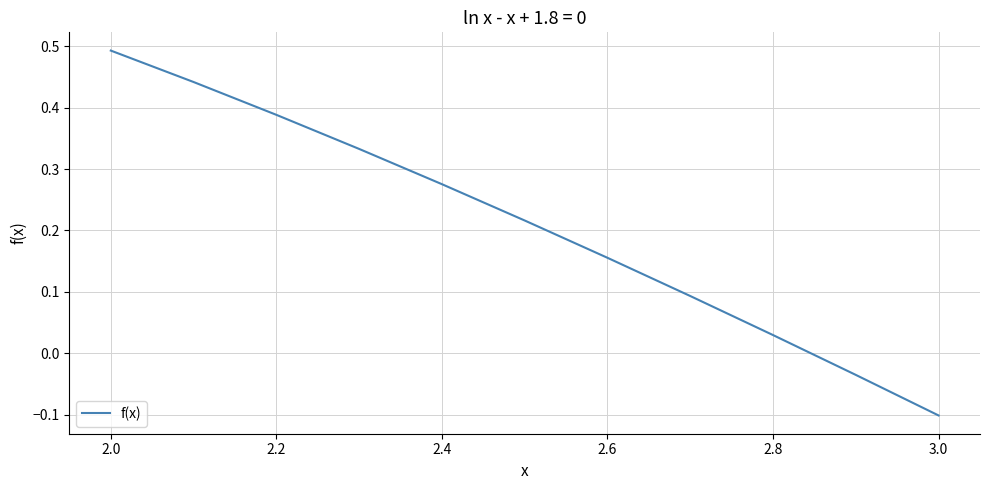

How many categories are shown in the chart?

11